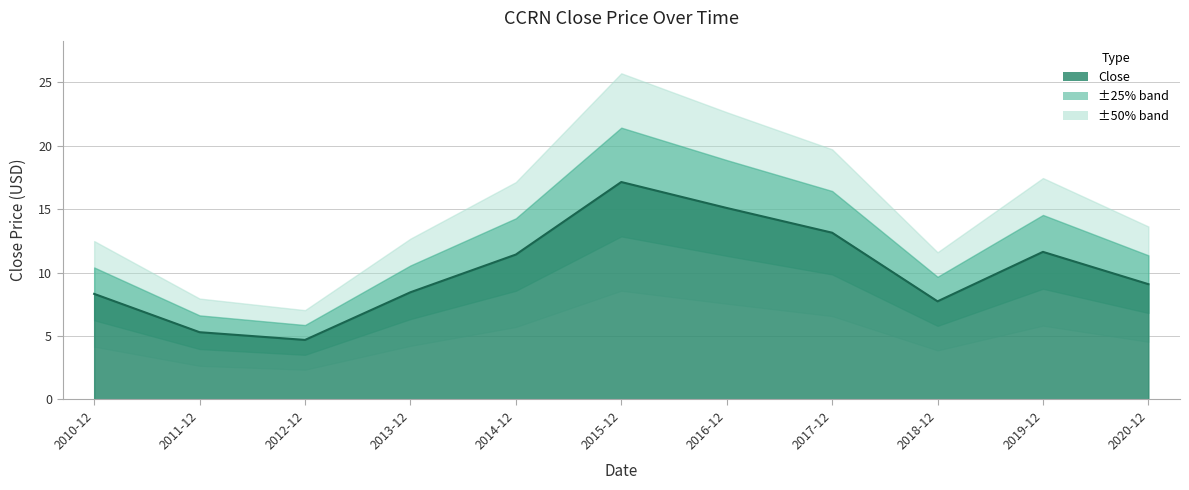

What is the difference between the maximum and minimum values?

12.4